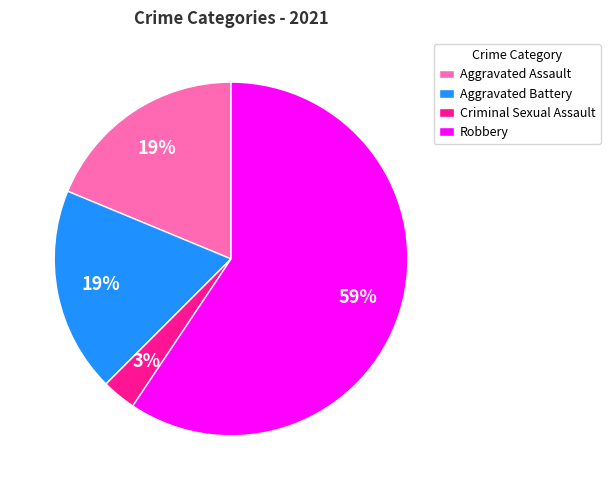

Is there a majority slice in this chart?

Yes